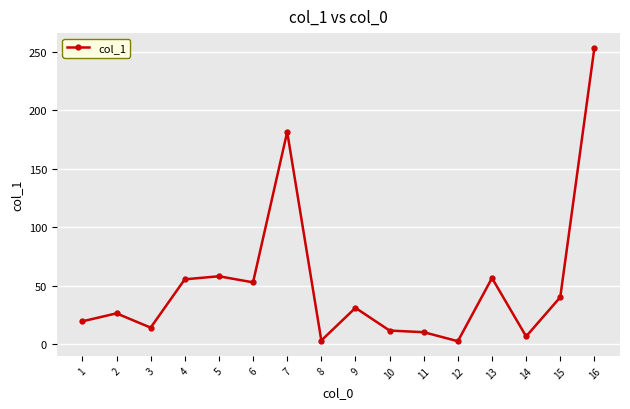

At which category does the data reach its first local peak?

2